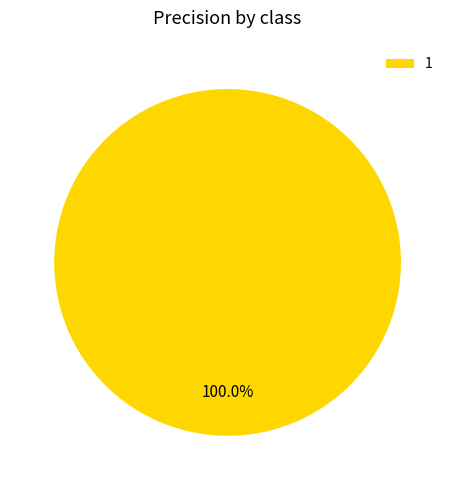

Rank the categories by value from lowest to highest.

1